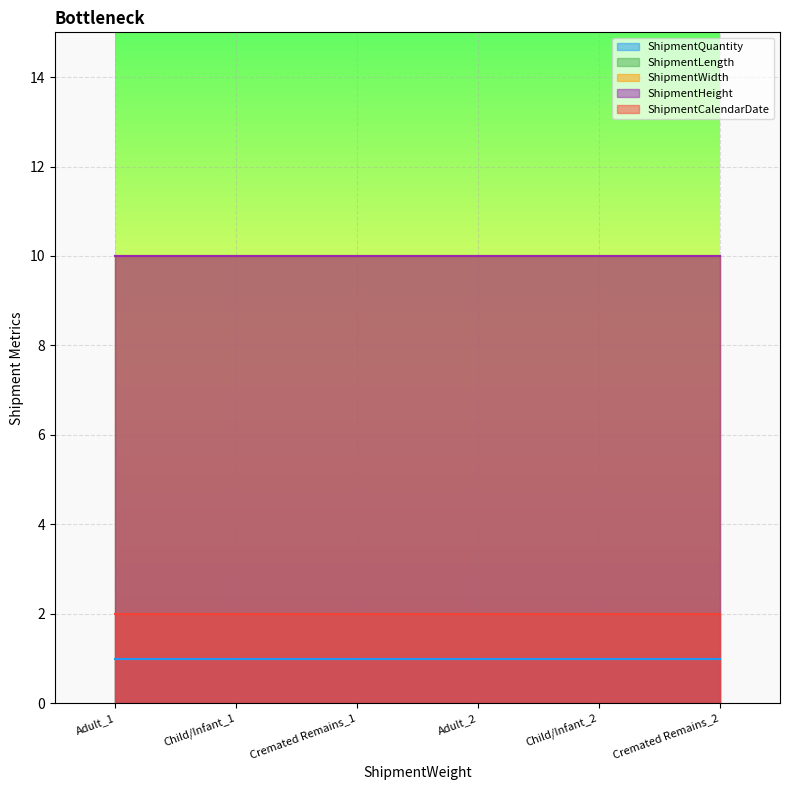

The value of ShipmentQuantity at Cremated Remains_2 is 2. True or false?

False